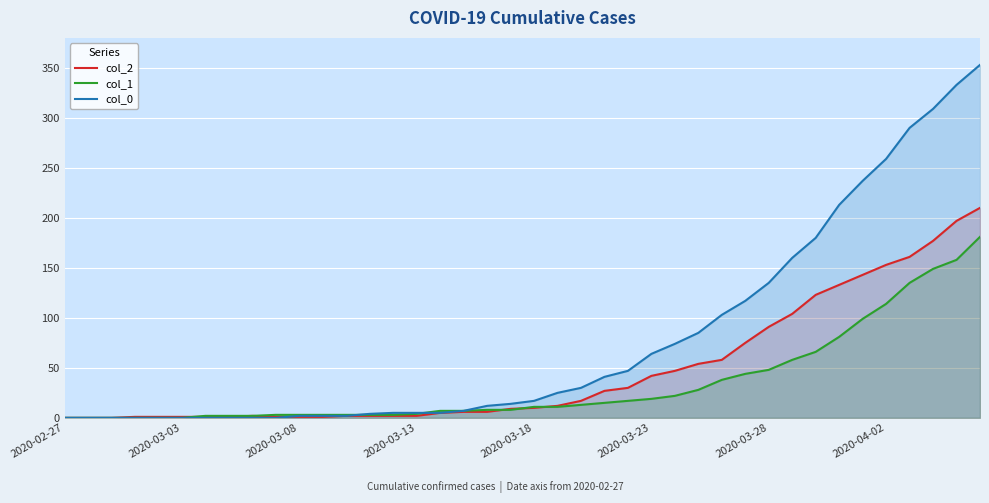

What are all the series names shown in the legend?

col_2, col_1, col_0